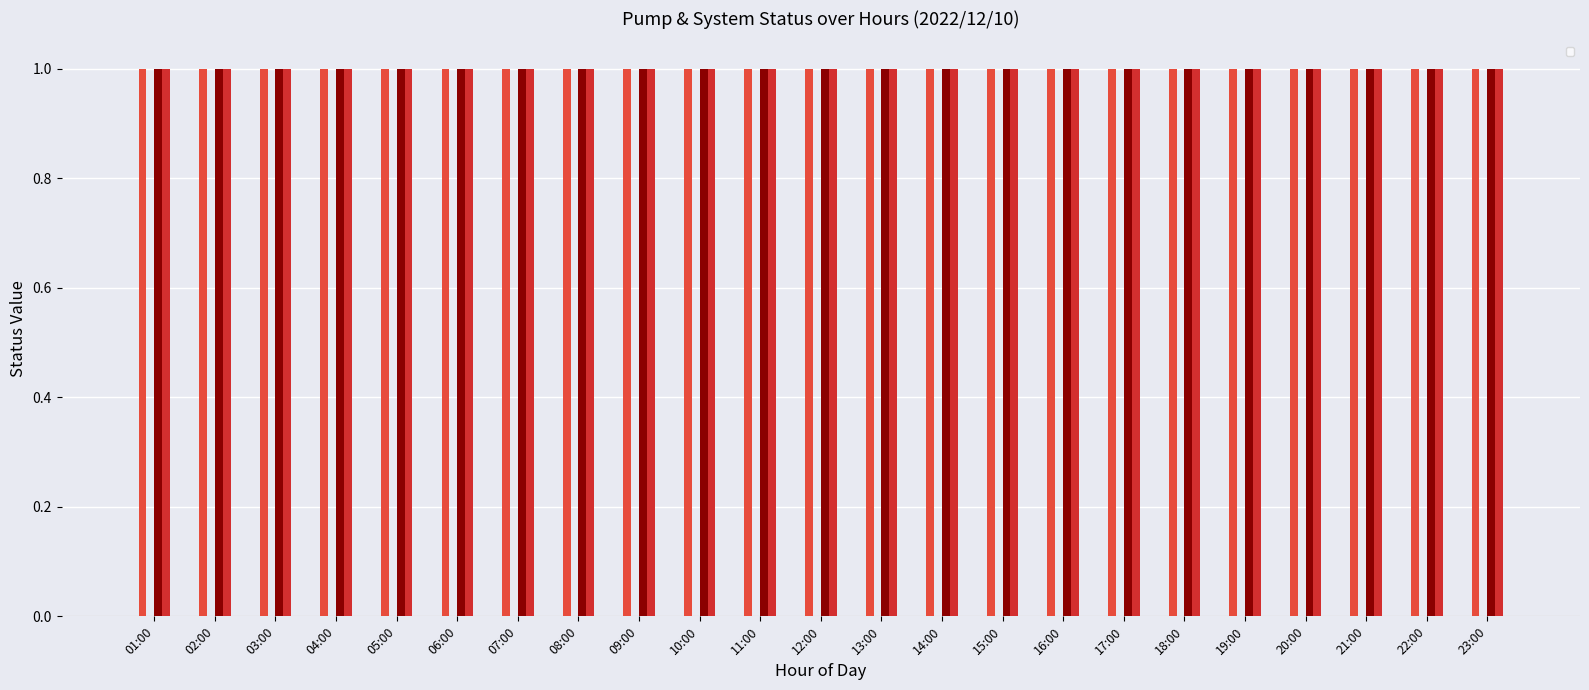

How many groups of bars are there?

23